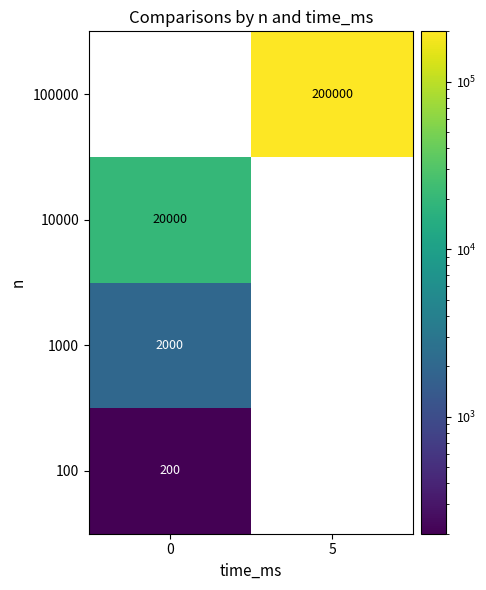

Is it true that 100 equals 102 at 0?

False